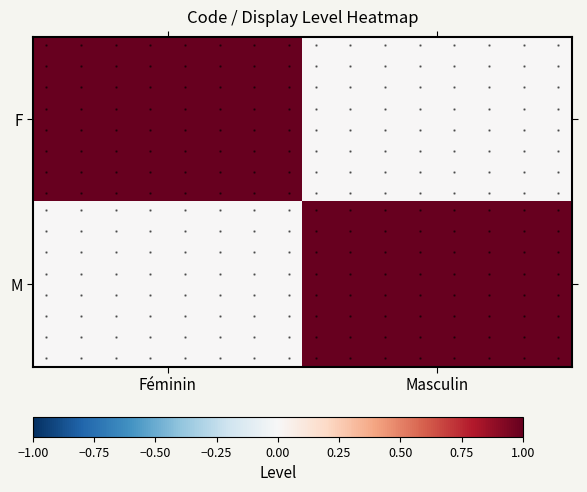

True or false: M has a value of 2 at Masculin.

False